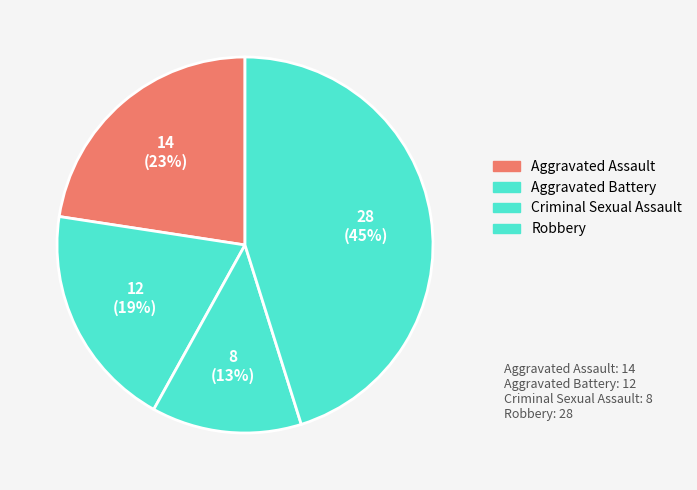

To the nearest percent, what portion does Robbery represent?

45%